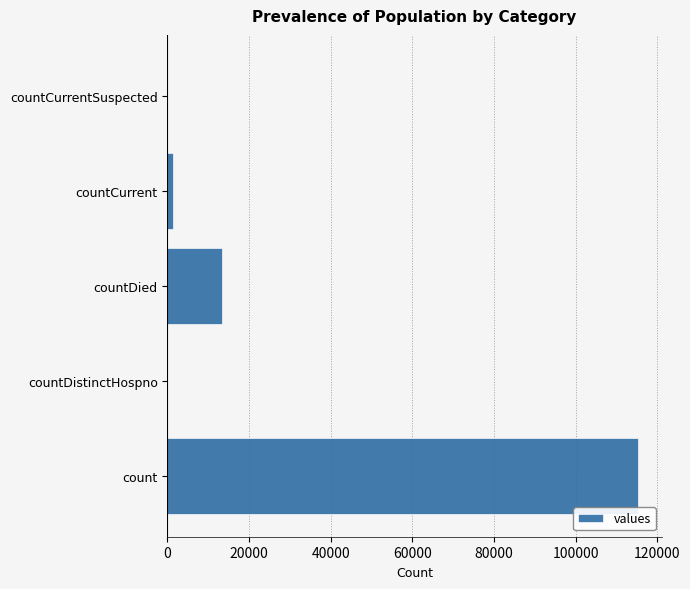

True or false: the data shows 115379 at count.

True